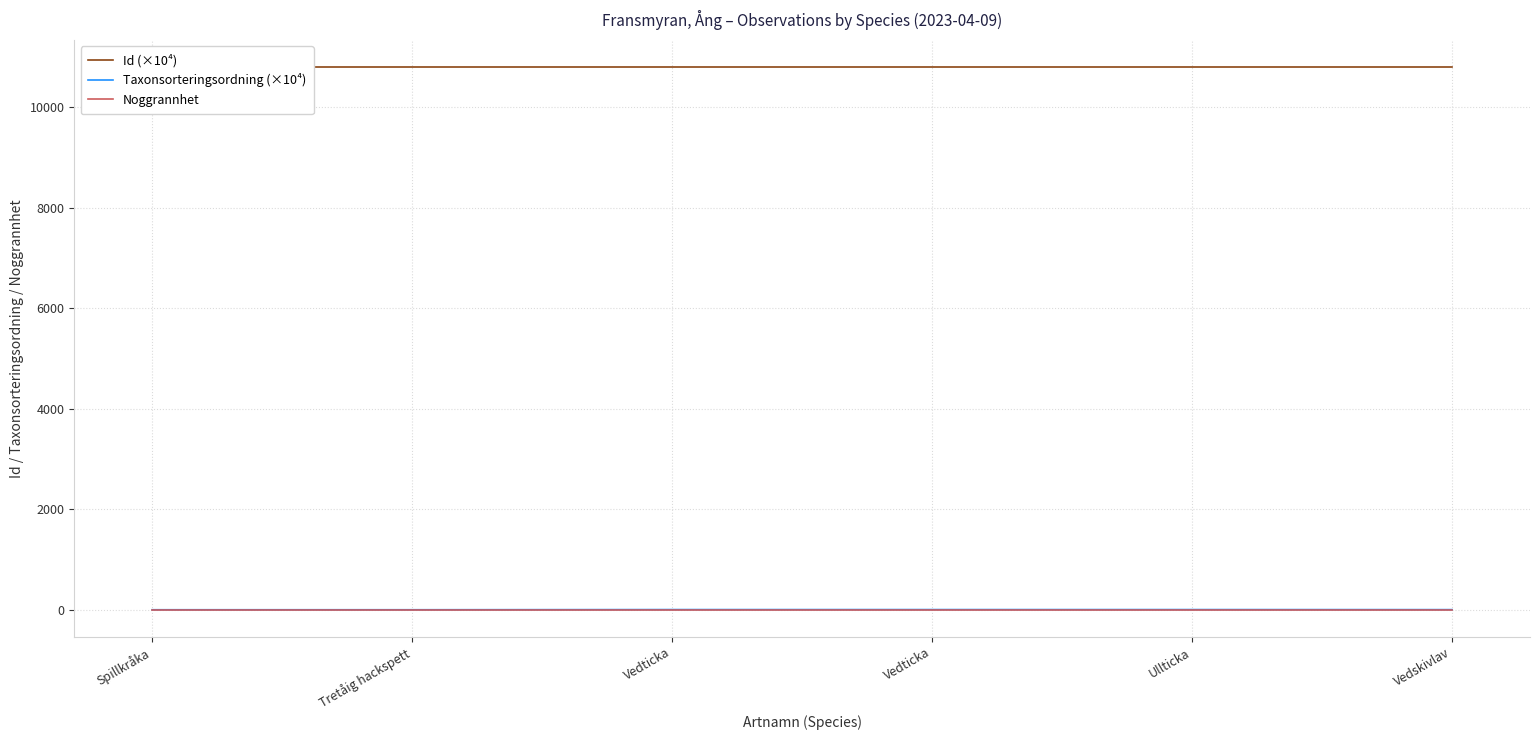

True or false: Id (×10⁴) and Taxonsorteringsordning (×10⁴) cross at least once.

False